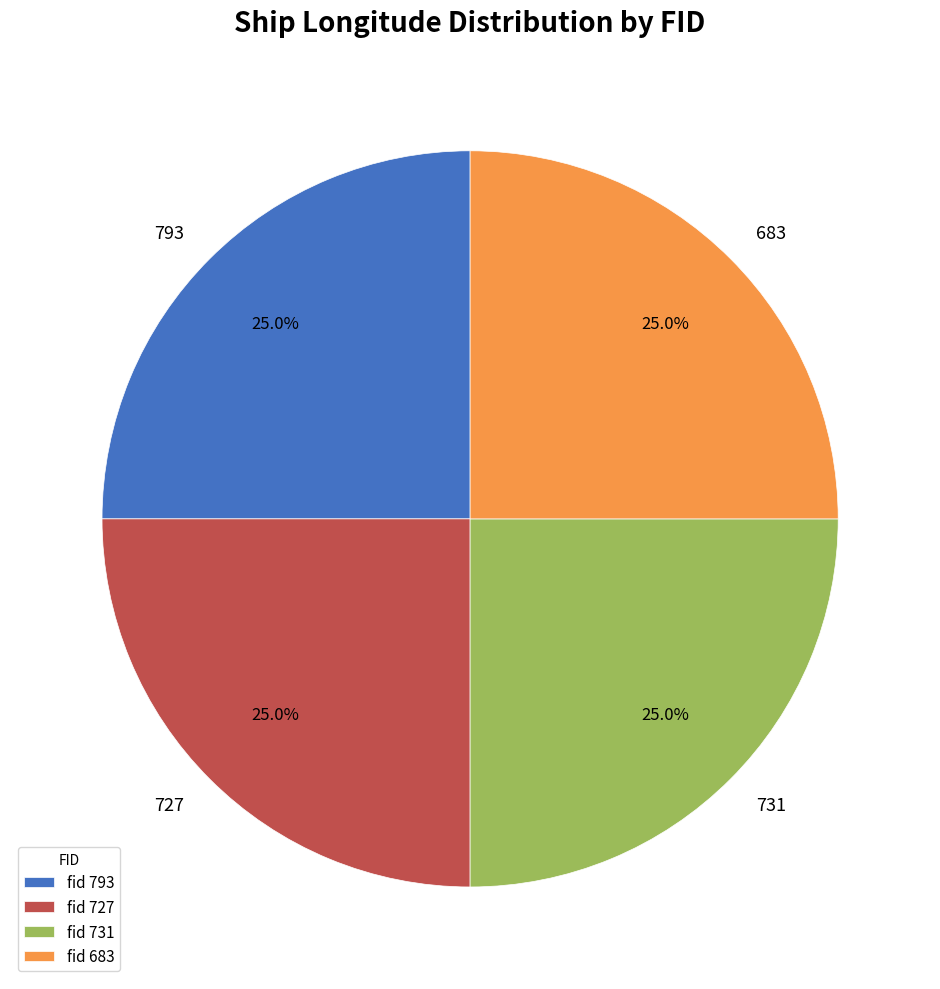

Approximately how many times larger is the value at 731 compared to 793?

1.0